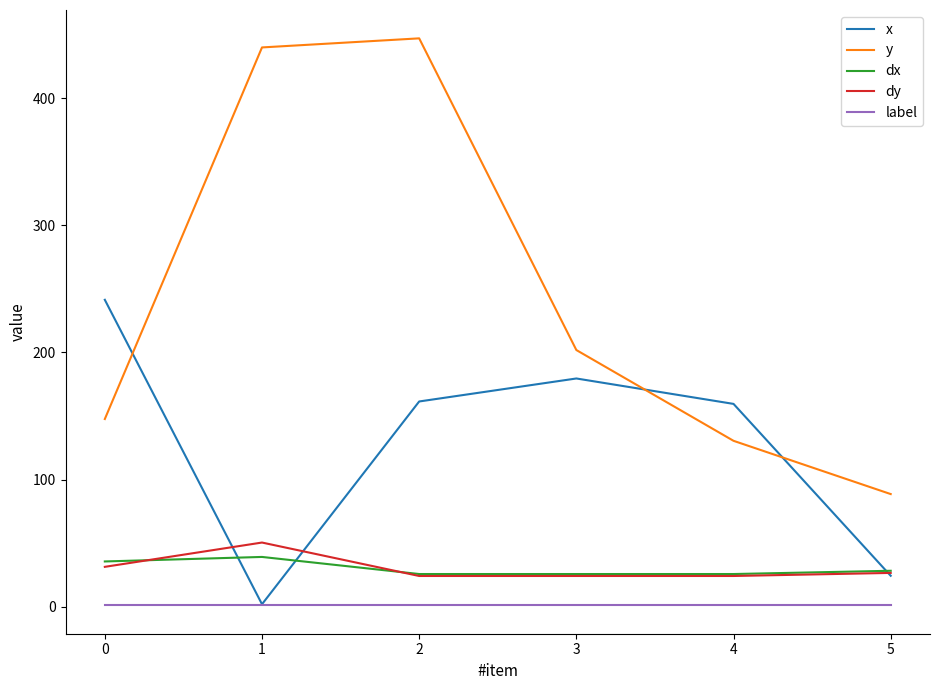

What is the highest value of the label series?

1.0